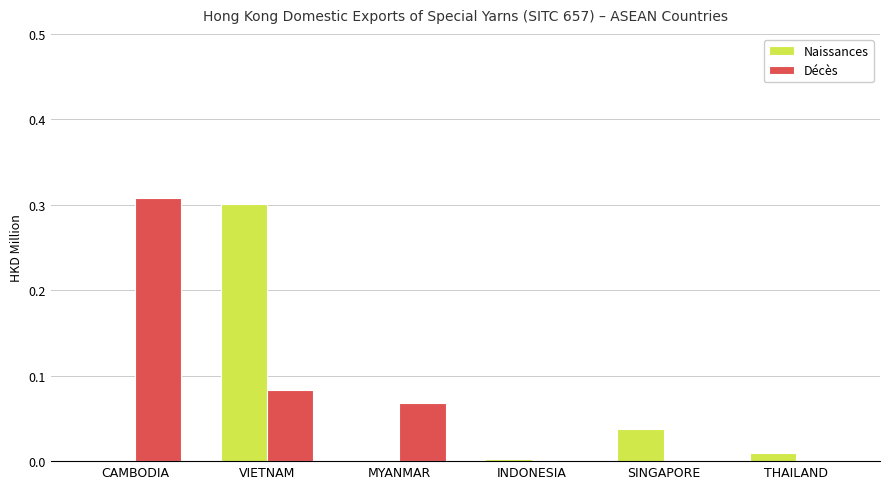

Between CAMBODIA and VIETNAM, which series saw the biggest shift?

Naissances